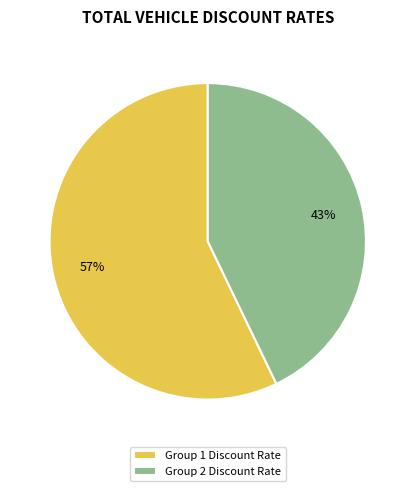

Which slice represents more than half of the pie?

Group 1 Discount Rate